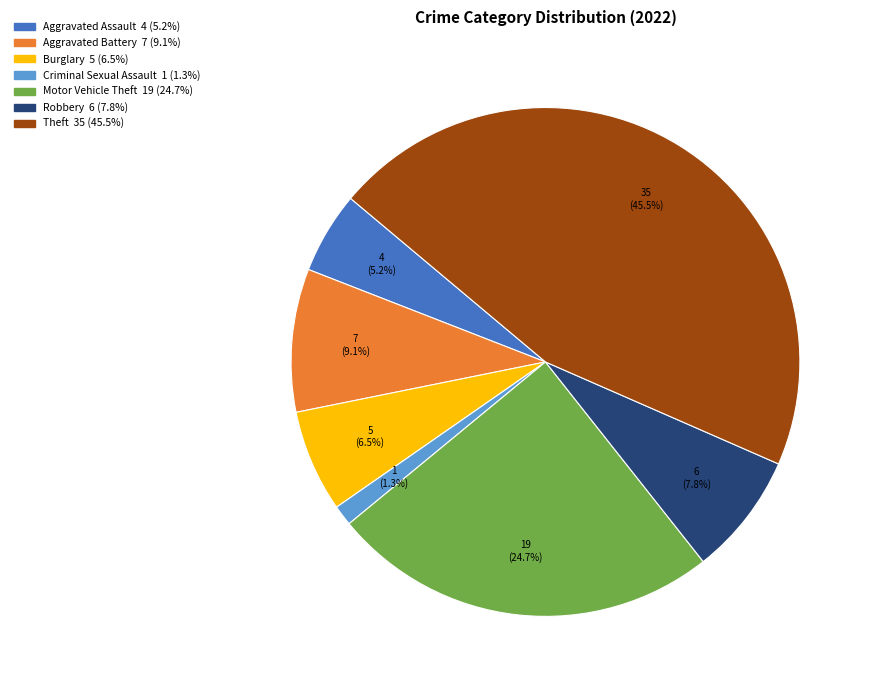

Does any single category account for the majority?

No